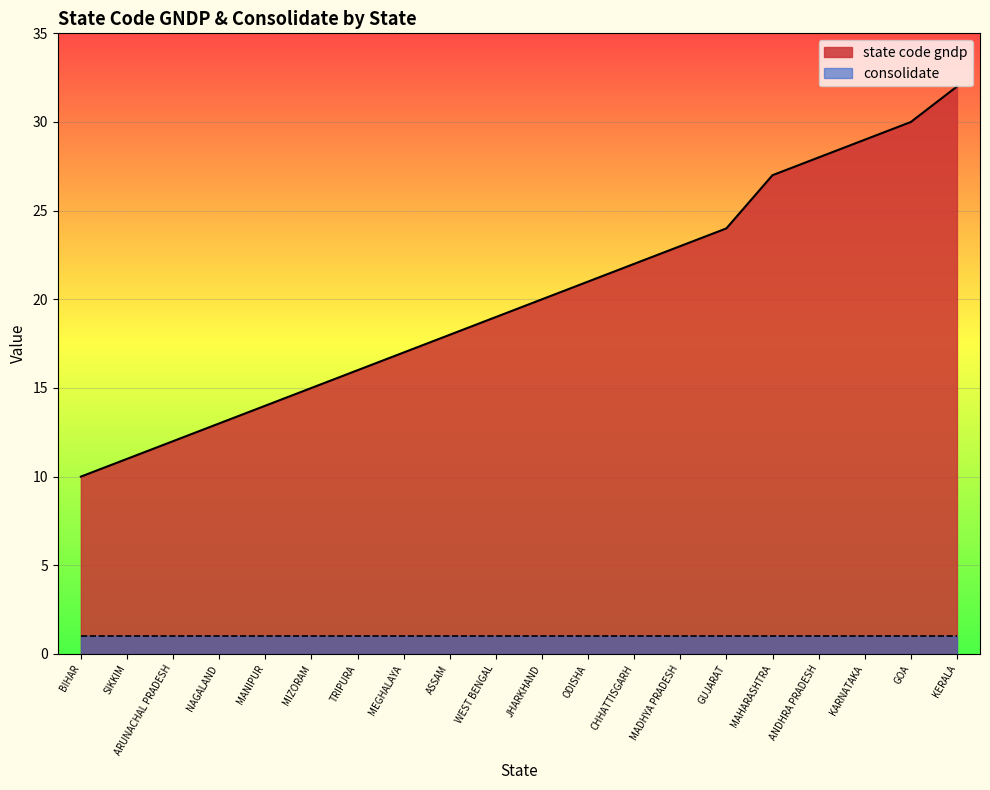

Where is the data nearest to the value 21?

ODISHA